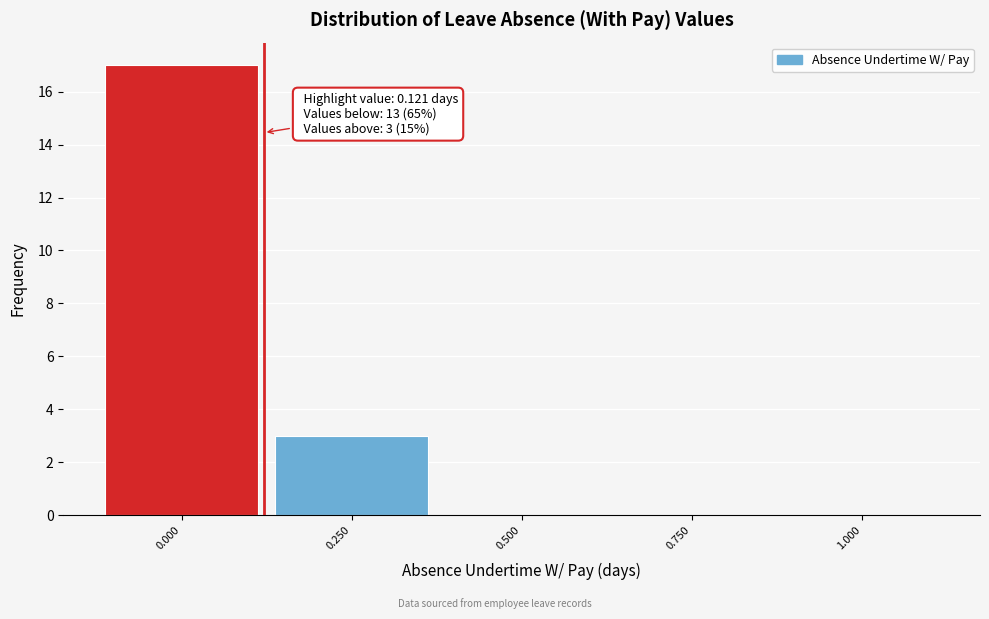

Reading right to left, list all the values displayed in this chart.

1.000=0	0.750=0	0.500=0	0.250=3	0.000=17